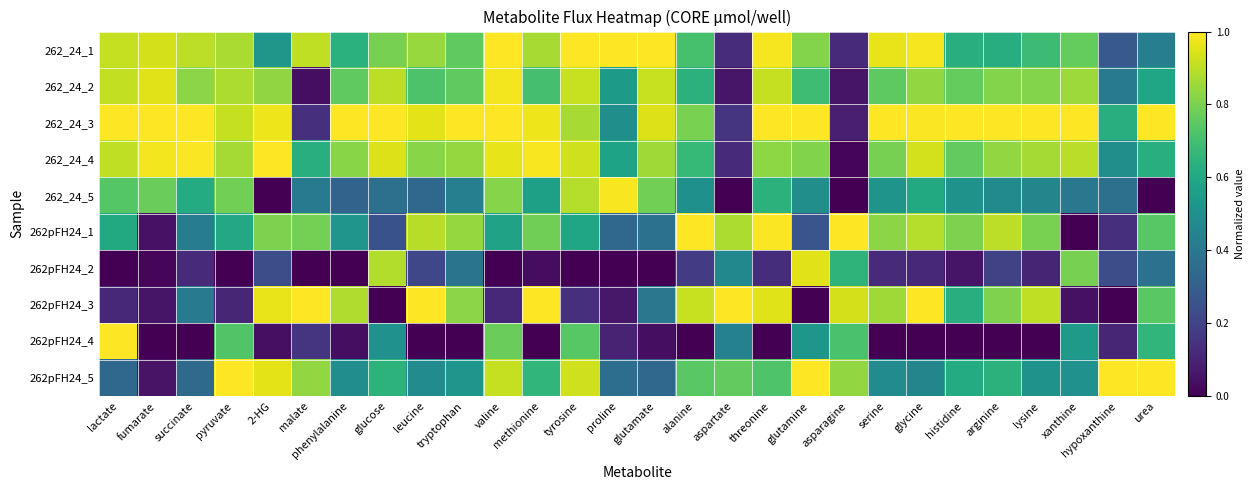

Reading left to right, what are all the values shown in this chart?

262_24_1: lactate=0.9	fumarate=0.9	succinate=0.9	pyruvate=0.9	2-HG=0.5	malate=0.9	phenylalanine=0.6	glucose=0.8	leucine=0.8	tryptophan=0.8	valine=1.0	methionine=0.9	tyrosine=1.0	proline=1.0	glutamate=1.0	alanine=0.7	aspartate=0.1	threonine=1.0	glutamine=0.8	asparagine=0.1	serine=1.0	glycine=1.0	histidine=0.6	arginine=0.6	lysine=0.7	xanthine=0.8	hypoxanthine=0.3	urea=0.4
262_24_2: lactate=0.9	fumarate=1.0	succinate=0.8	pyruvate=0.9	2-HG=0.8	malate=0.0	phenylalanine=0.8	glucose=0.9	leucine=0.7	tryptophan=0.8	valine=1.0	methionine=0.7	tyrosine=0.9	proline=0.5	glutamate=0.9	alanine=0.6	aspartate=0.1	threonine=0.9	glutamine=0.7	asparagine=0.1	serine=0.8	glycine=0.8	histidine=0.8	arginine=0.8	lysine=0.8	xanthine=0.9	hypoxanthine=0.4	urea=0.6
262_24_3: lactate=1.0	fumarate=1.0	succinate=1.0	pyruvate=0.9	2-HG=1.0	malate=0.1	phenylalanine=1.0	glucose=1.0	leucine=1.0	tryptophan=1.0	valine=1.0	methionine=1.0	tyrosine=0.9	proline=0.5	glutamate=0.9	alanine=0.8	aspartate=0.1	threonine=1.0	glutamine=1.0	asparagine=0.1	serine=1.0	glycine=1.0	histidine=1.0	arginine=1.0	lysine=1.0	xanthine=1.0	hypoxanthine=0.6	urea=1.0
262_24_4: lactate=0.9	fumarate=1.0	succinate=1.0	pyruvate=0.9	2-HG=1.0	malate=0.6	phenylalanine=0.8	glucose=0.9	leucine=0.8	tryptophan=0.8	valine=1.0	methionine=1.0	tyrosine=0.9	proline=0.6	glutamate=0.9	alanine=0.7	aspartate=0.1	threonine=0.8	glutamine=0.8	asparagine=0.0	serine=0.8	glycine=0.9	histidine=0.8	arginine=0.8	lysine=0.9	xanthine=0.9	hypoxanthine=0.5	urea=0.6
262_24_5: lactate=0.7	fumarate=0.8	succinate=0.6	pyruvate=0.8	2-HG=0.0	malate=0.4	phenylalanine=0.3	glucose=0.4	leucine=0.3	tryptophan=0.4	valine=0.8	methionine=0.6	tyrosine=0.9	proline=1.0	glutamate=0.8	alanine=0.5	aspartate=0.0	threonine=0.6	glutamine=0.5	asparagine=0.0	serine=0.5	glycine=0.6	histidine=0.5	arginine=0.5	lysine=0.5	xanthine=0.4	hypoxanthine=0.4	urea=0.0
262pFH24_1: lactate=0.6	fumarate=0.1	succinate=0.4	pyruvate=0.6	2-HG=0.8	malate=0.8	phenylalanine=0.5	glucose=0.3	leucine=0.9	tryptophan=0.8	valine=0.6	methionine=0.8	tyrosine=0.6	proline=0.3	glutamate=0.4	alanine=1.0	aspartate=0.9	threonine=1.0	glutamine=0.3	asparagine=1.0	serine=0.8	glycine=0.9	histidine=0.8	arginine=0.9	lysine=0.8	xanthine=0.0	hypoxanthine=0.1	urea=0.7
262pFH24_2: lactate=0.0	fumarate=0.0	succinate=0.1	pyruvate=0.0	2-HG=0.2	malate=0.0	phenylalanine=0.0	glucose=0.9	leucine=0.2	tryptophan=0.4	valine=0.0	methionine=0.0	tyrosine=0.0	proline=0.0	glutamate=0.0	alanine=0.2	aspartate=0.5	threonine=0.1	glutamine=1.0	asparagine=0.6	serine=0.1	glycine=0.1	histidine=0.1	arginine=0.2	lysine=0.1	xanthine=0.8	hypoxanthine=0.2	urea=0.4
262pFH24_3: lactate=0.1	fumarate=0.1	succinate=0.4	pyruvate=0.1	2-HG=1.0	malate=1.0	phenylalanine=0.9	glucose=0.0	leucine=1.0	tryptophan=0.8	valine=0.1	methionine=1.0	tyrosine=0.1	proline=0.1	glutamate=0.4	alanine=0.9	aspartate=1.0	threonine=1.0	glutamine=0.0	asparagine=0.9	serine=0.9	glycine=1.0	histidine=0.6	arginine=0.8	lysine=0.9	xanthine=0.0	hypoxanthine=0.0	urea=0.7
262pFH24_4: lactate=1.0	fumarate=0.0	succinate=0.0	pyruvate=0.7	2-HG=0.0	malate=0.2	phenylalanine=0.0	glucose=0.5	leucine=0.0	tryptophan=0.0	valine=0.8	methionine=0.0	tyrosine=0.7	proline=0.1	glutamate=0.0	alanine=0.0	aspartate=0.4	threonine=0.0	glutamine=0.5	asparagine=0.7	serine=0.0	glycine=0.0	histidine=0.0	arginine=0.0	lysine=0.0	xanthine=0.5	hypoxanthine=0.1	urea=0.7
262pFH24_5: lactate=0.3	fumarate=0.1	succinate=0.3	pyruvate=1.0	2-HG=1.0	malate=0.8	phenylalanine=0.5	glucose=0.6	leucine=0.5	tryptophan=0.5	valine=0.9	methionine=0.7	tyrosine=0.9	proline=0.4	glutamate=0.3	alanine=0.7	aspartate=0.8	threonine=0.7	glutamine=1.0	asparagine=0.8	serine=0.5	glycine=0.5	histidine=0.6	arginine=0.6	lysine=0.5	xanthine=0.5	hypoxanthine=1.0	urea=1.0